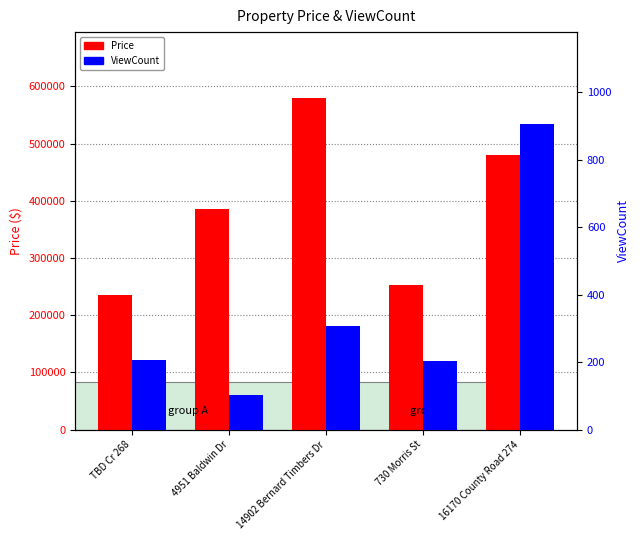

Between 14902 Bernard Timbers Dr and 16170 County Road 274, which is larger?

14902 Bernard Timbers Dr